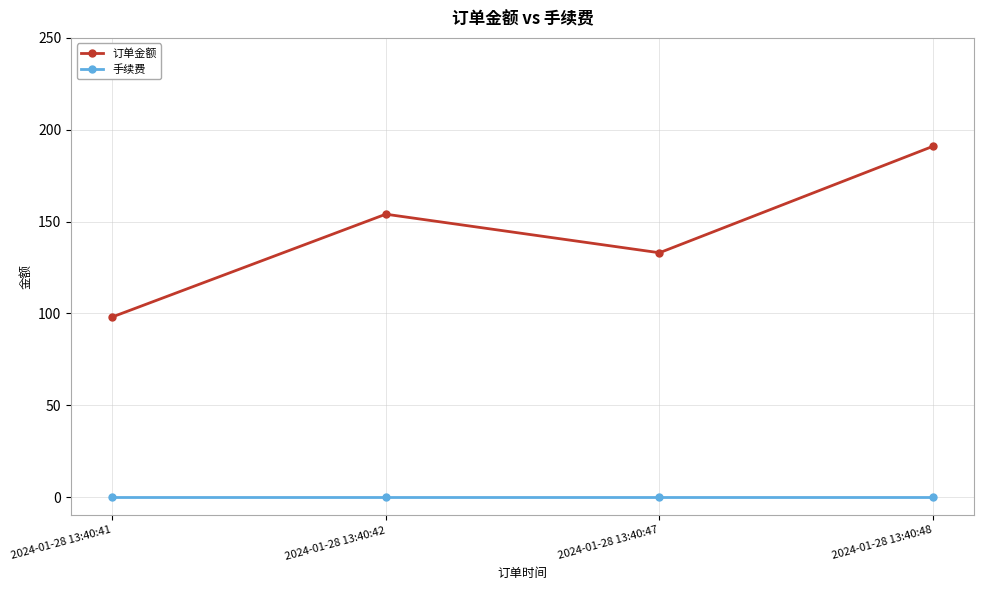

What are all the series names shown in the legend?

订单金额, 手续费